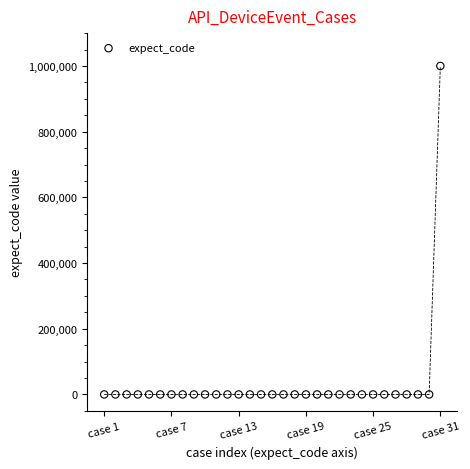

What is the range of Y values (max minus min)?

999997